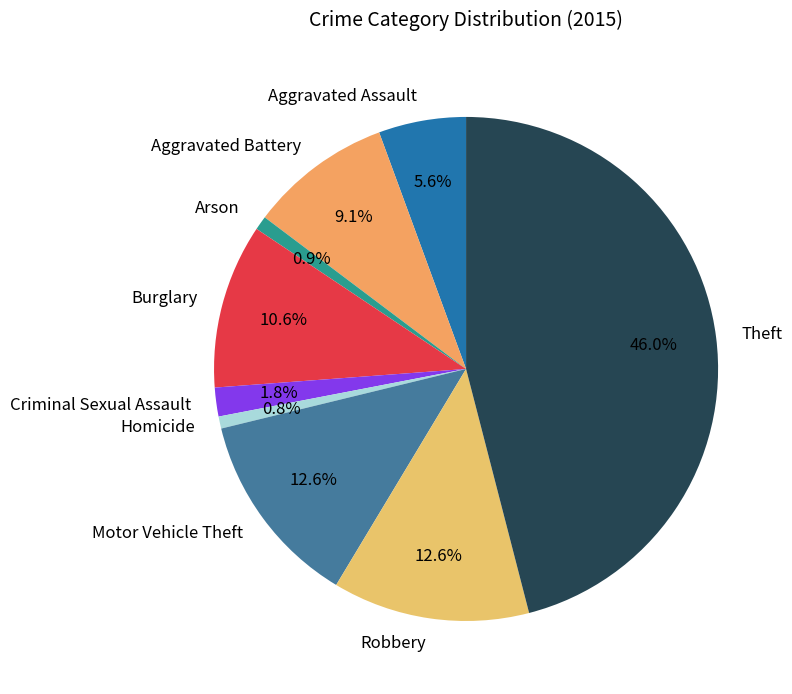

True or false: Aggravated Assault accounts for 11% of the total.

False